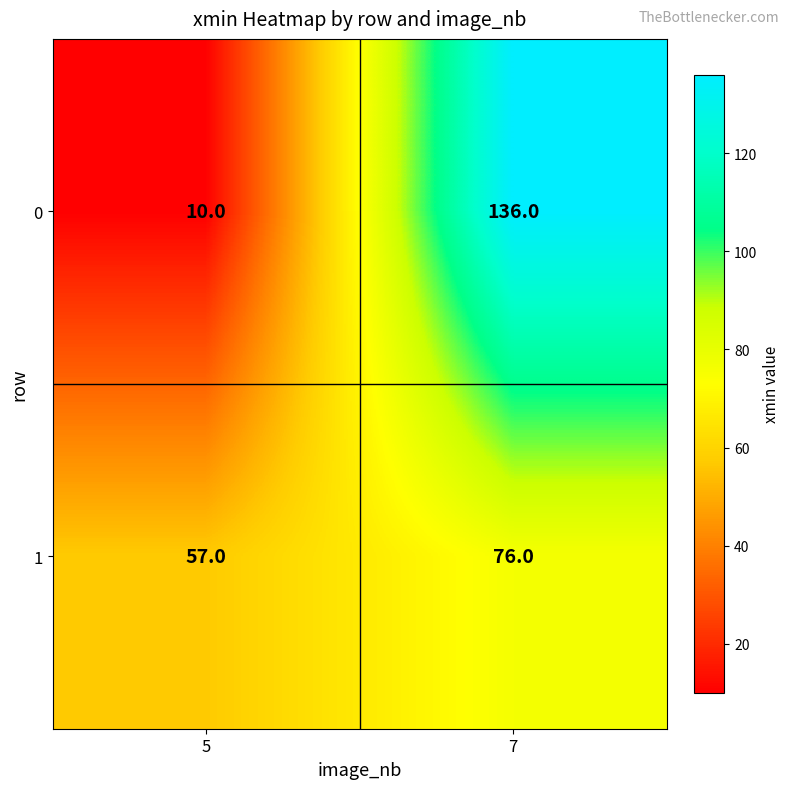

Reading left to right, what are all the values shown in this chart?

0: 10	136
1: 57	76